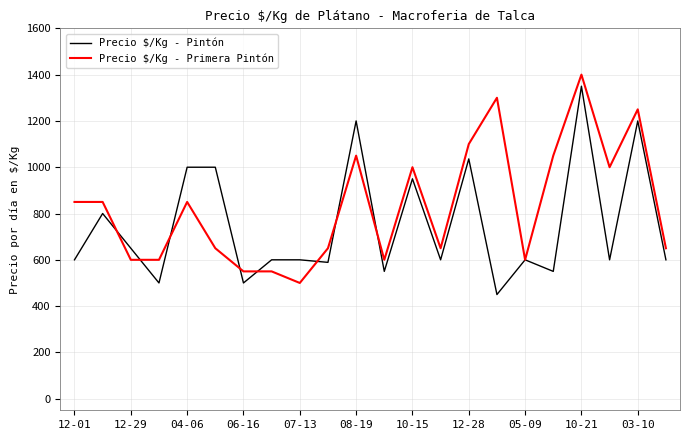

Which series has the largest total across all categories?

Precio $/Kg - Primera Pintón